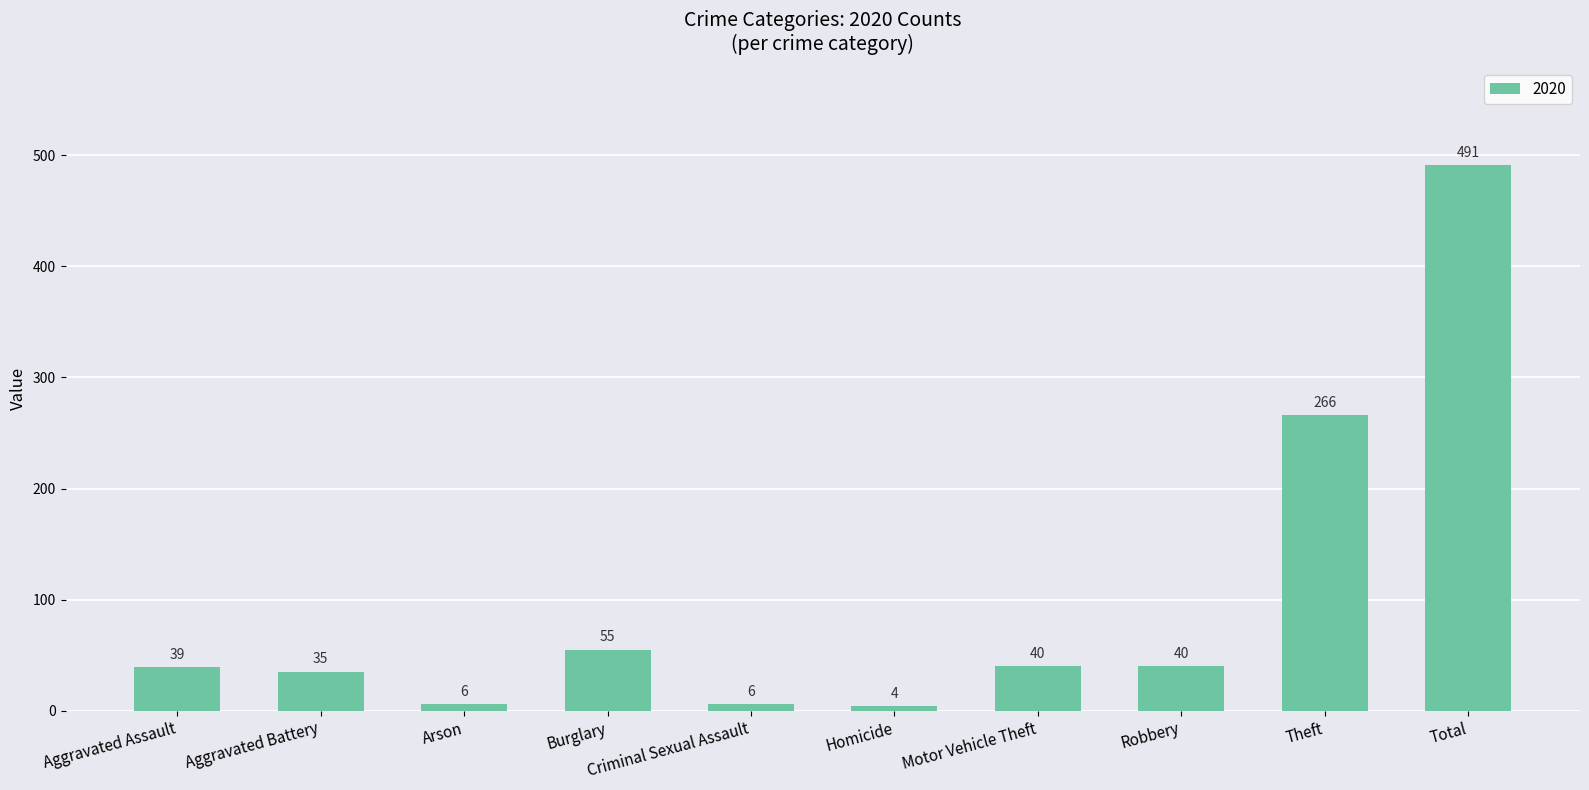

True or false: the data shows 55 at Burglary.

True